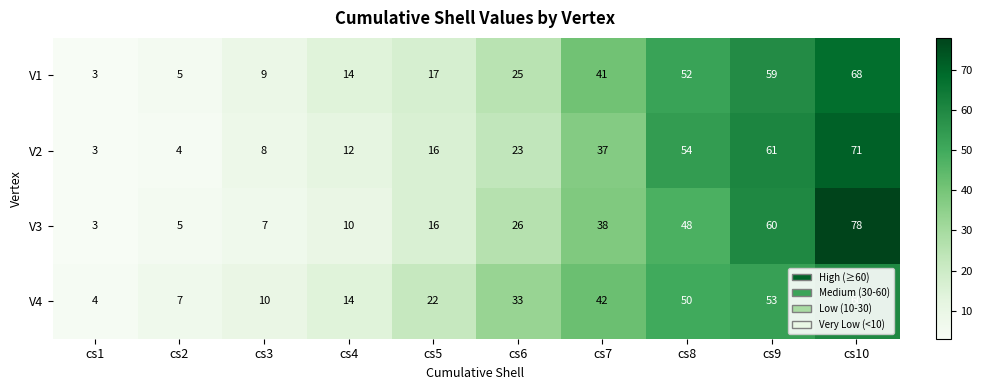

What is the difference between the V1 values at cs6 and cs7?

16